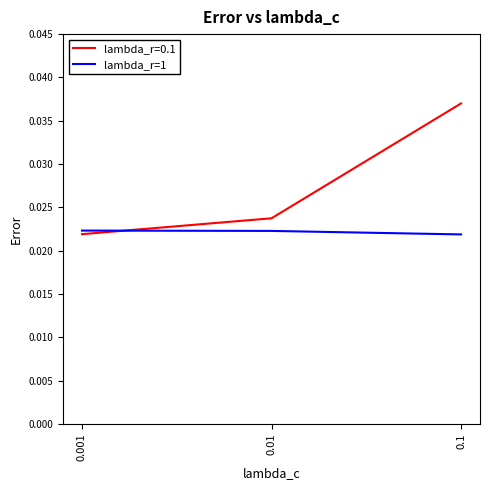

Count the lambda_r=1 values in the range 0 to 1.

3